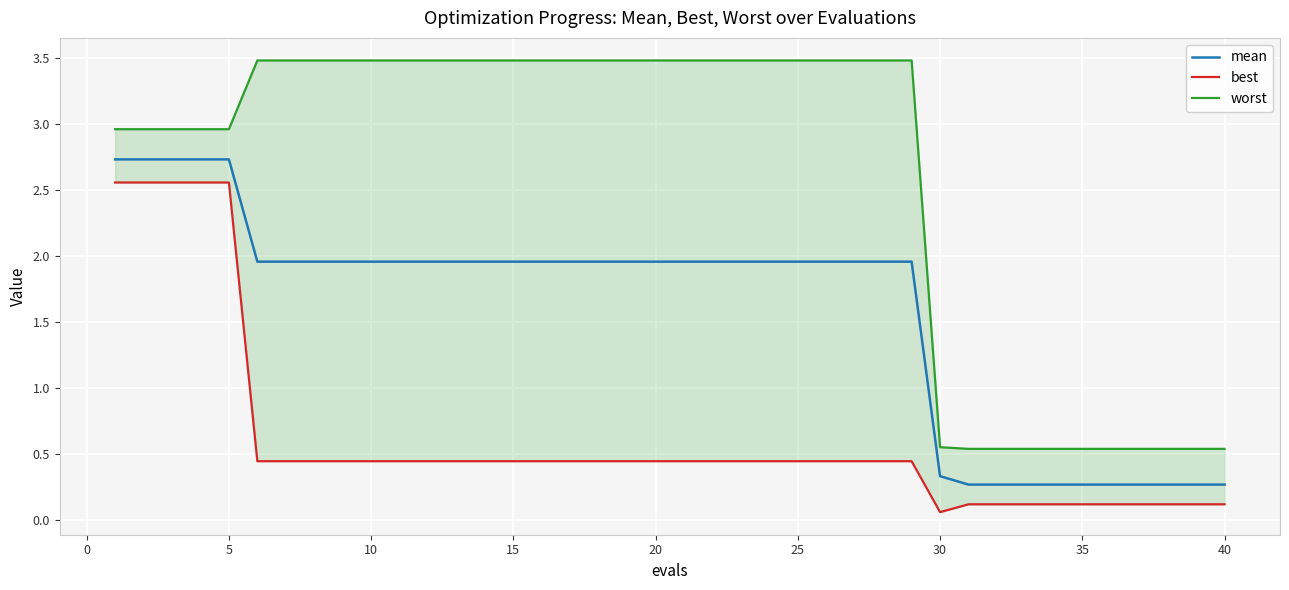

What are all the series names shown in the legend?

mean, best, worst